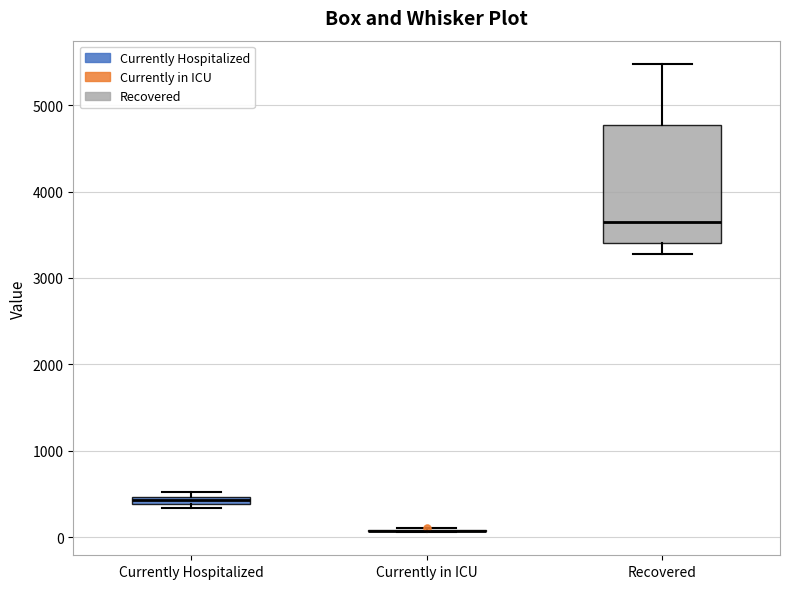

Which box is the tallest, from its lower edge to its upper edge?

Recovered